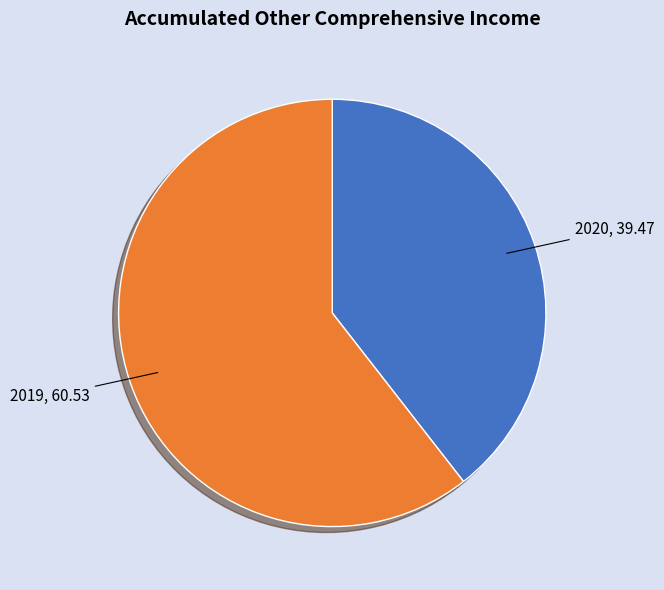

Which category has the smallest portion of the pie?

2020